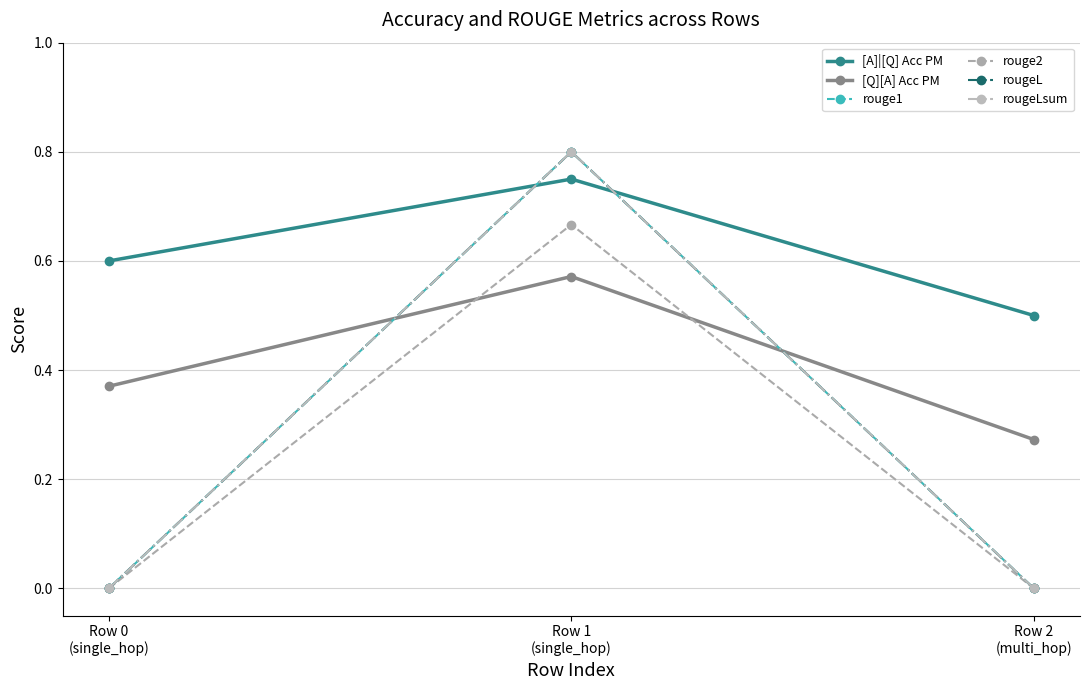

Reading right to left, what are all the values shown in this chart?

[A]|[Q] Acc PM: 0.5	0.8	0.6
[Q][A] Acc PM: 0.3	0.6	0.4
rouge1: 0.0	0.8	0.0
rouge2: 0.0	0.7	0.0
rougeL: 0.0	0.8	0.0
rougeLsum: 0.0	0.8	0.0